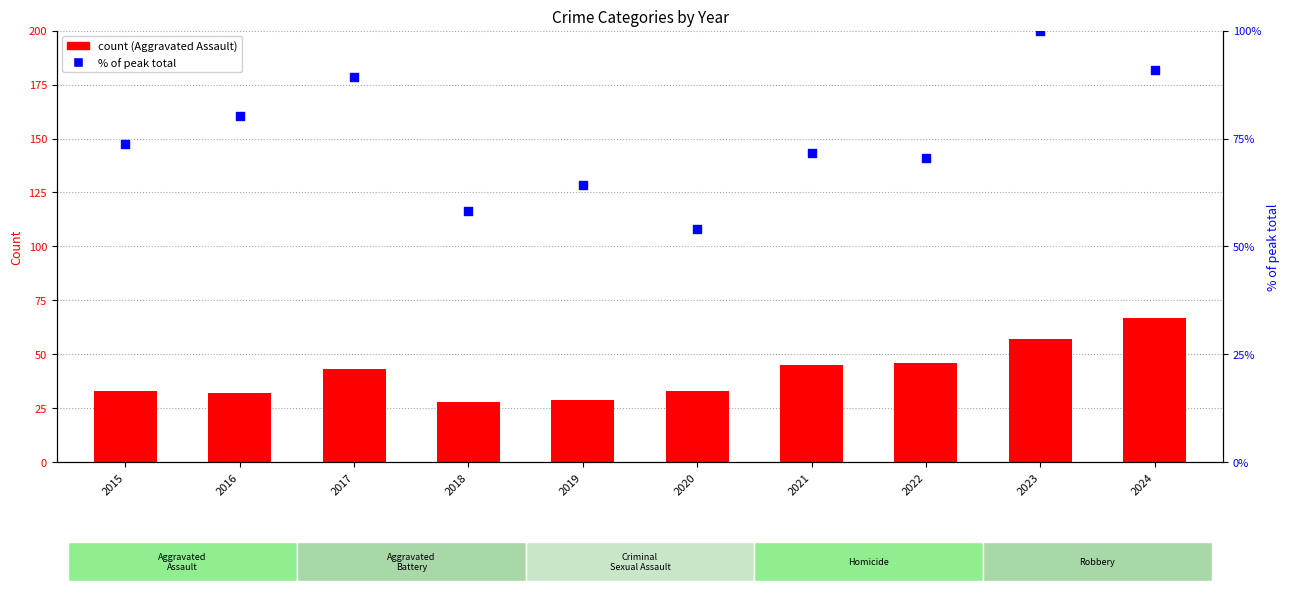

Which series reaches the minimum Y coordinate?

Aggravated Assault